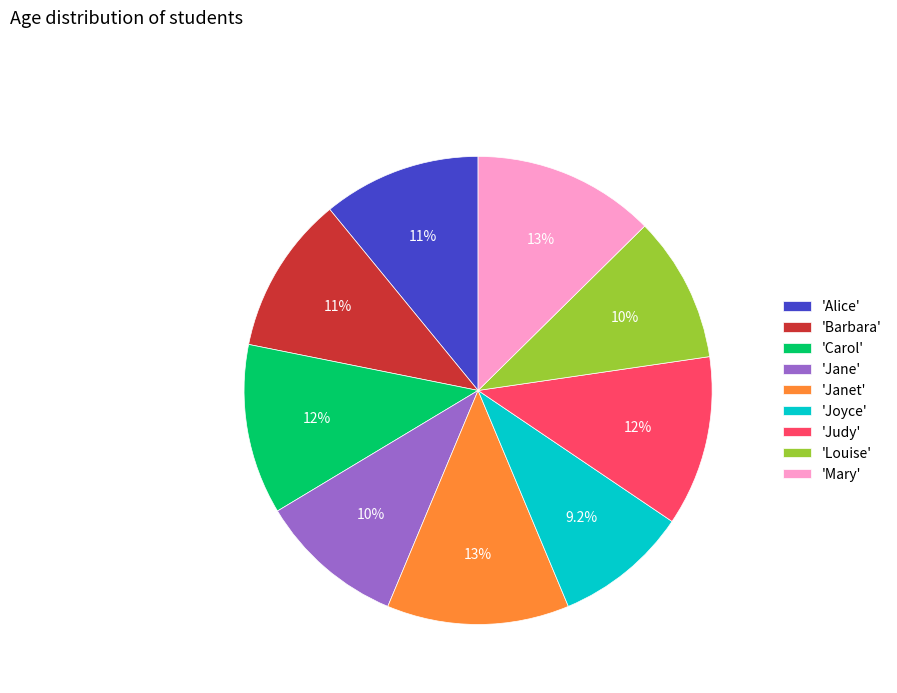

How many slices are in this pie chart?

9